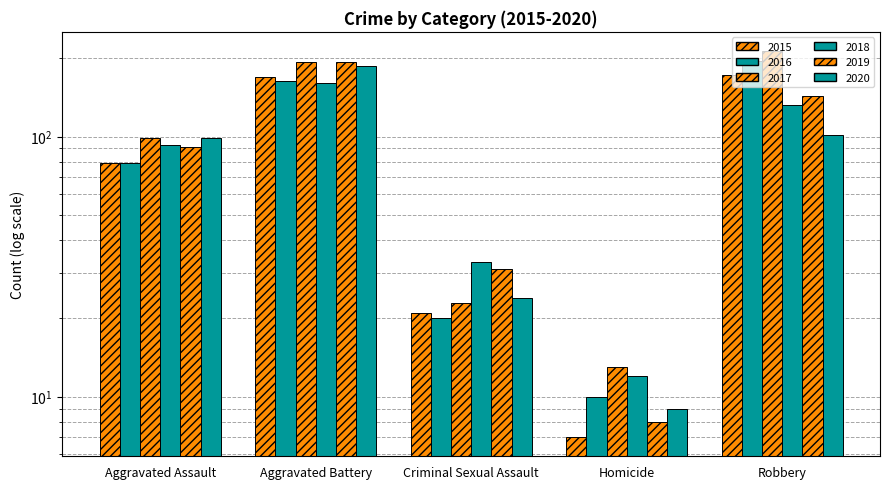

What are all the series names shown in the legend?

2015, 2016, 2017, 2018, 2019, 2020